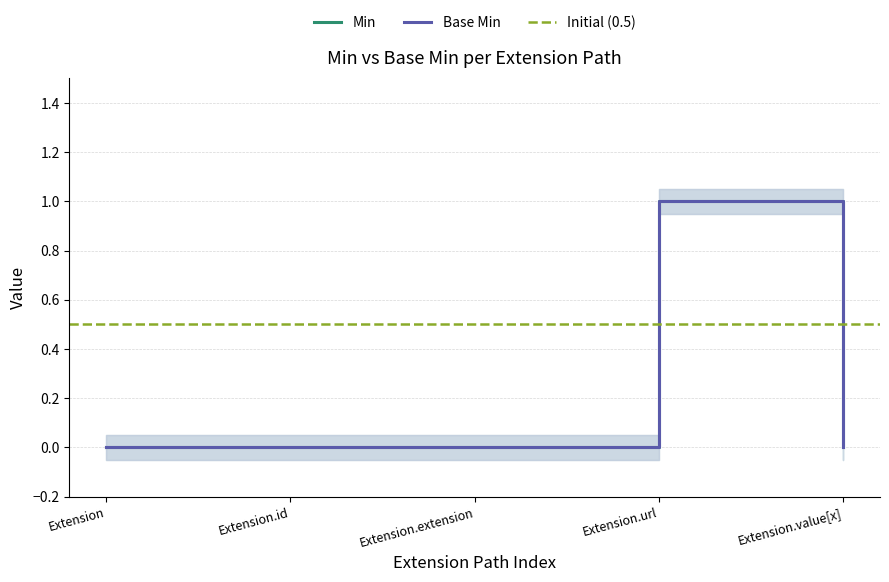

At which category does the chart reach its peak across all series?

Extension.url